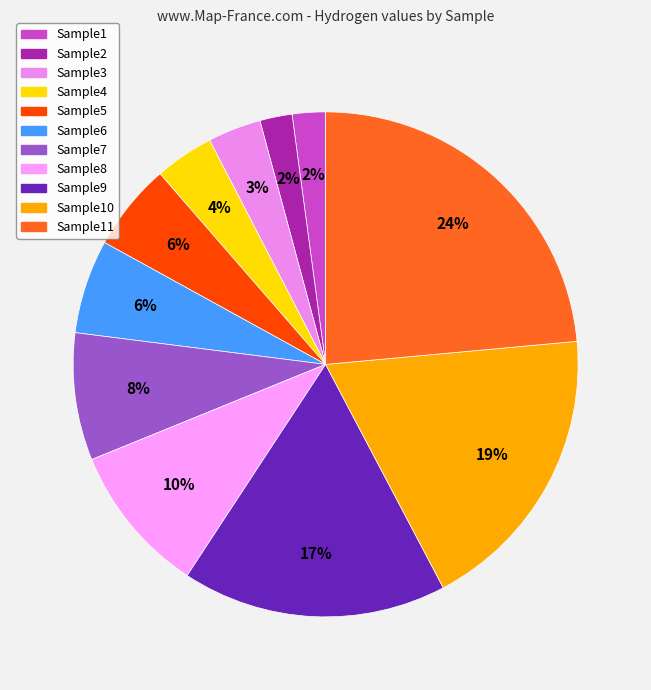

Count the number of slices in the pie.

11